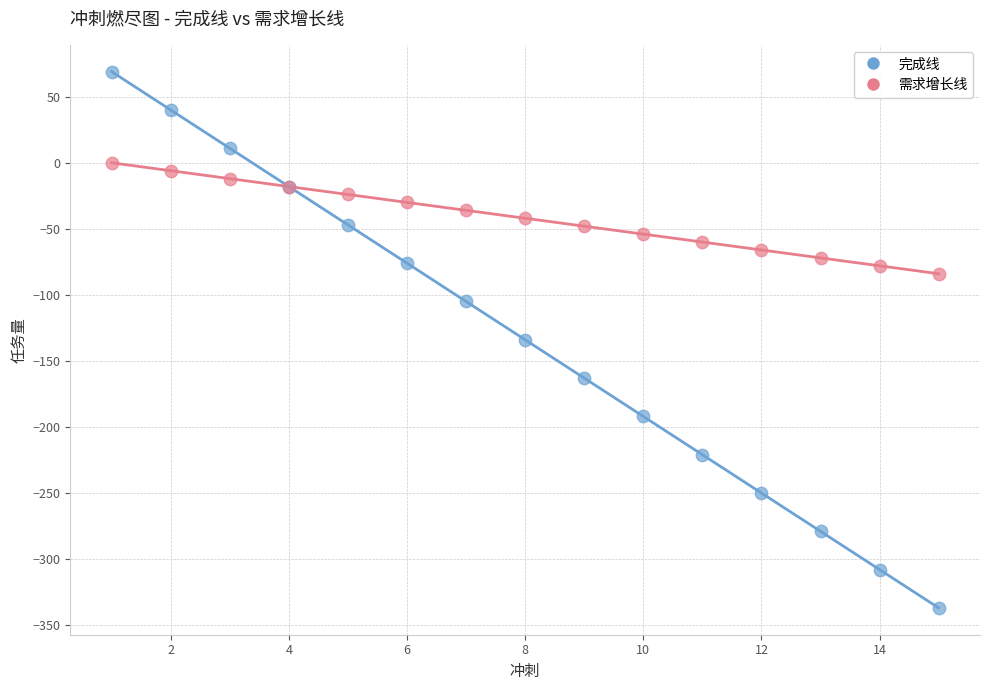

What is the X range (max minus min) for the scatter plot?

14